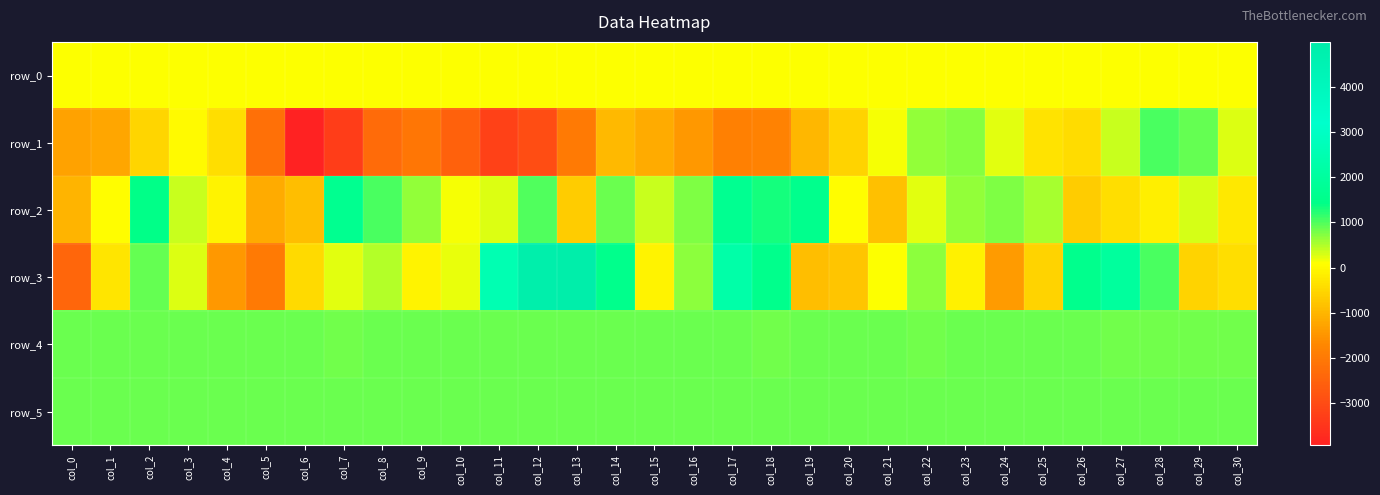

True or false: row_3 has a value of 672.0 at col_16.

True